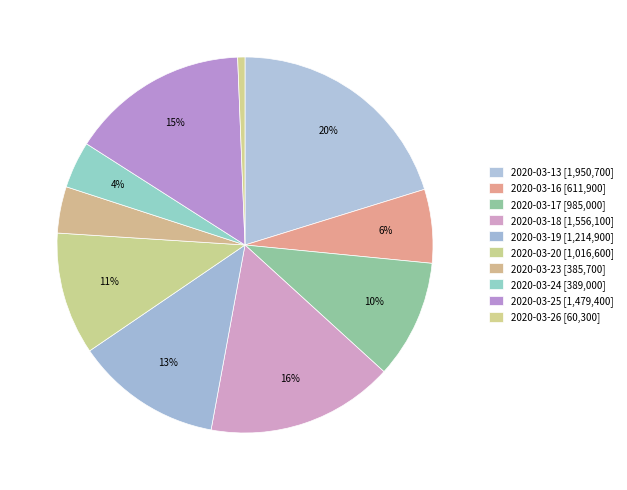

How many slices are in this pie chart?

10